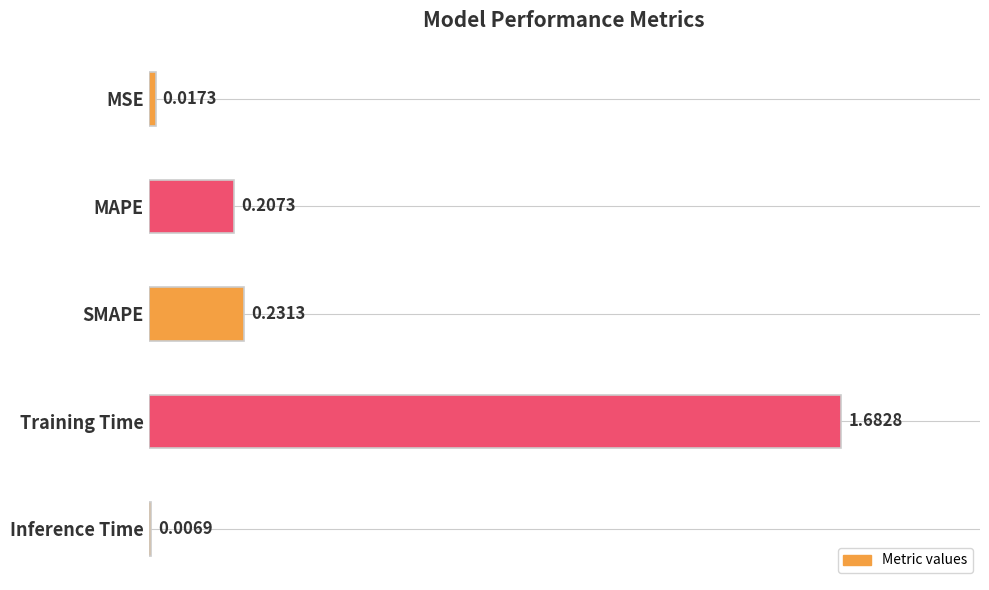

Are the bars horizontal?

Yes